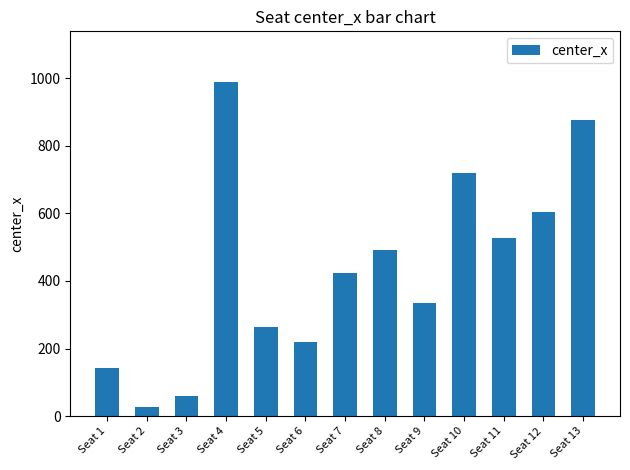

How many distinct data groups are displayed?

1